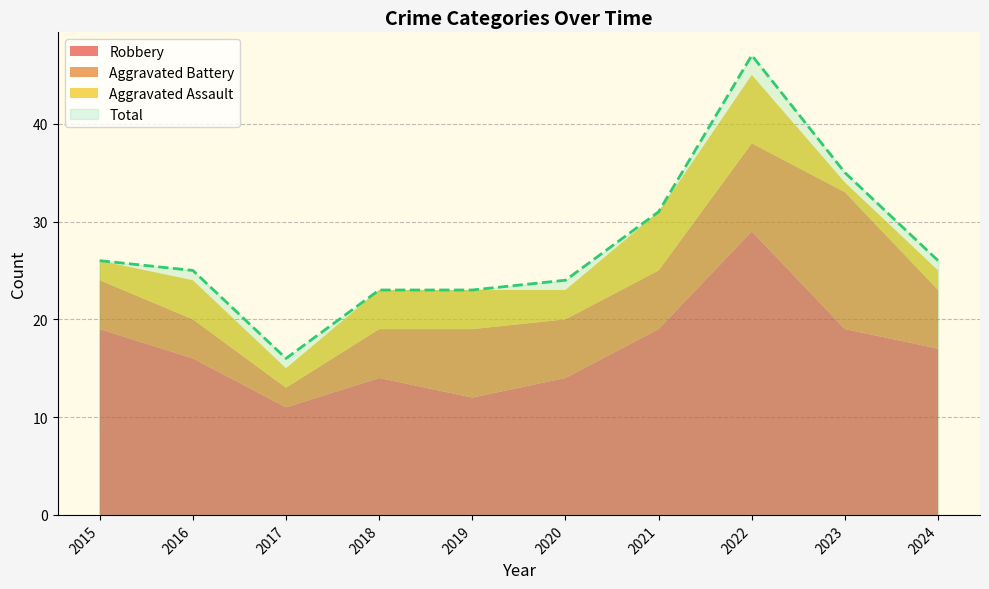

Is it true that Total equals 47 at 2022?

True